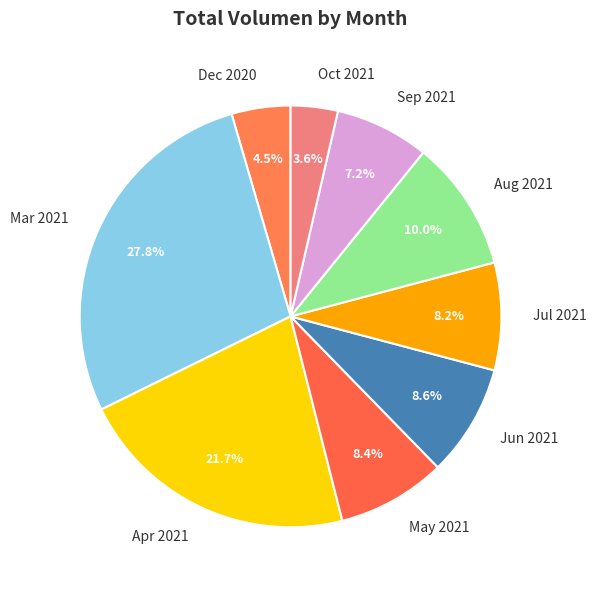

Which category has the biggest portion of the pie?

Mar 2021